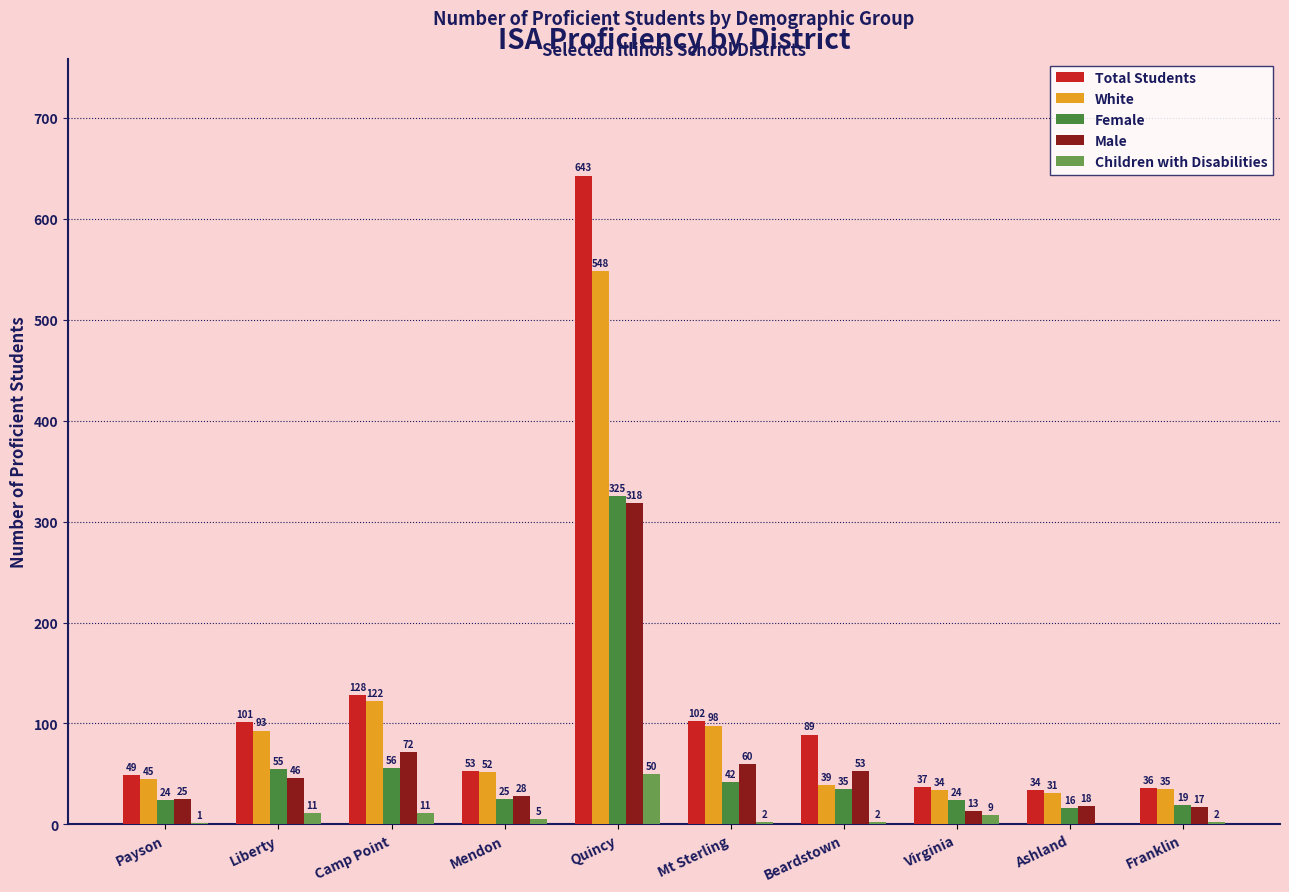

What is the sum of all Male values?

650